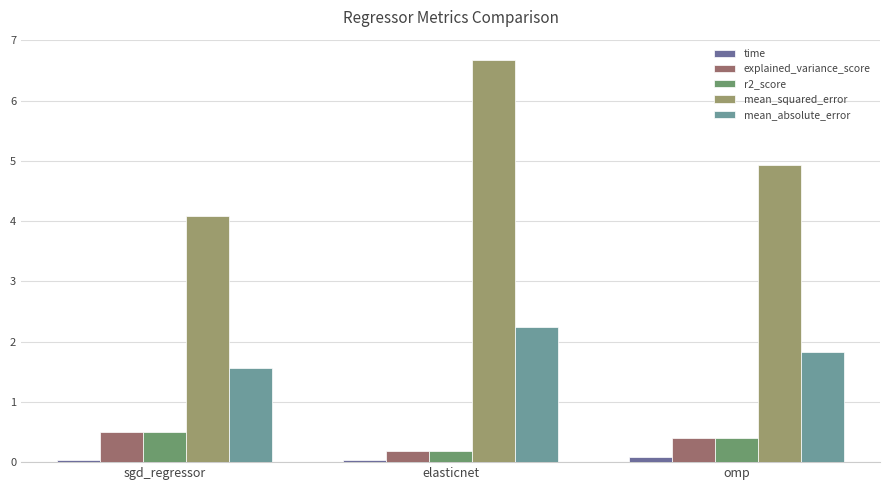

The value of mean_squared_error at elasticnet is 6.7. True or false?

True